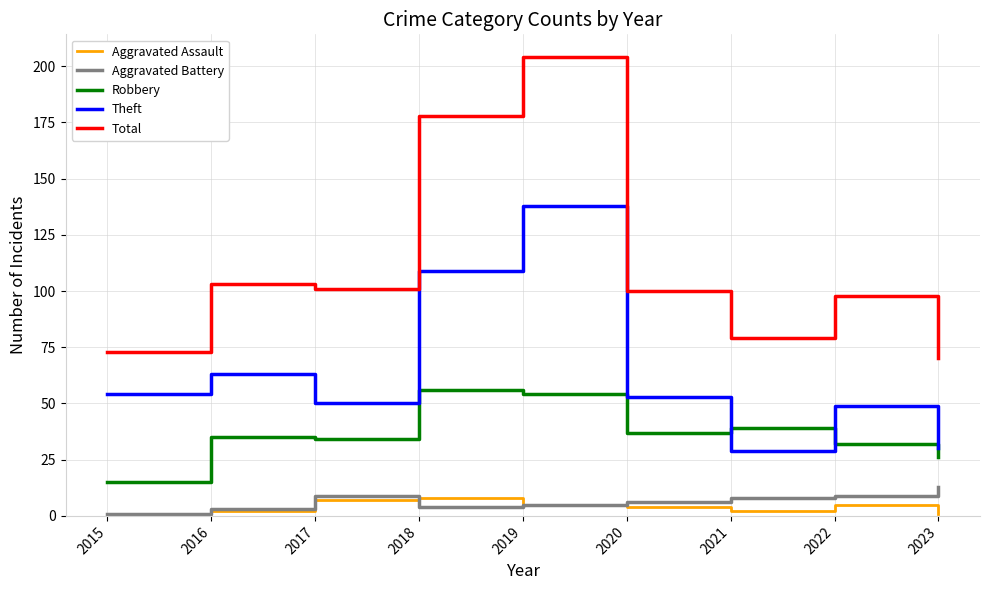

The Total series shows 53 at 2017. True or false?

False